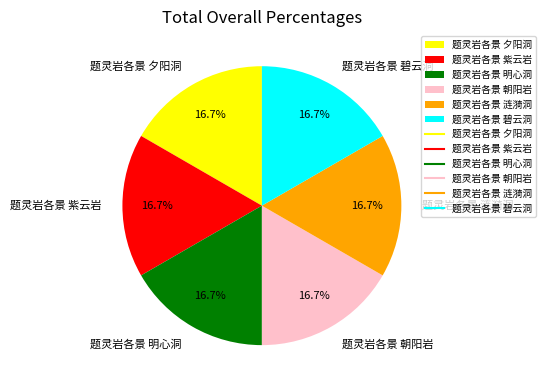

Does any single category account for the majority?

No